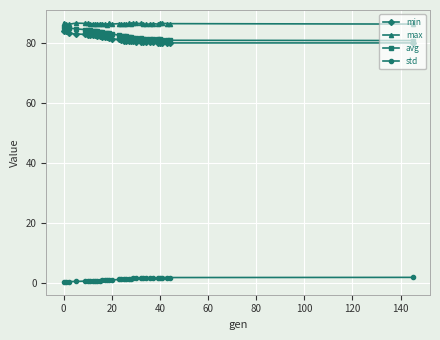

What is the maximum value for max?

86.7